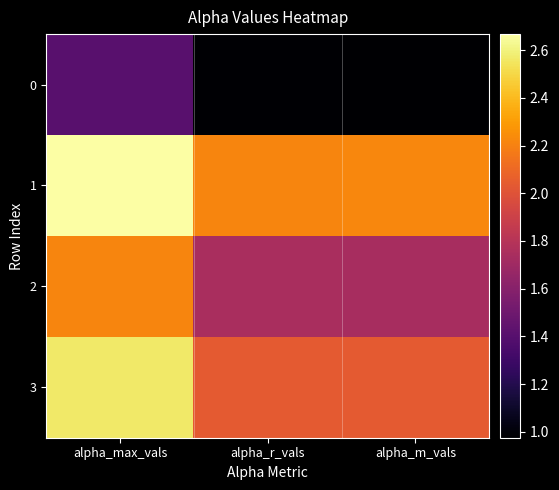

At which category does the chart reach its minimum across all series?

alpha_m_vals